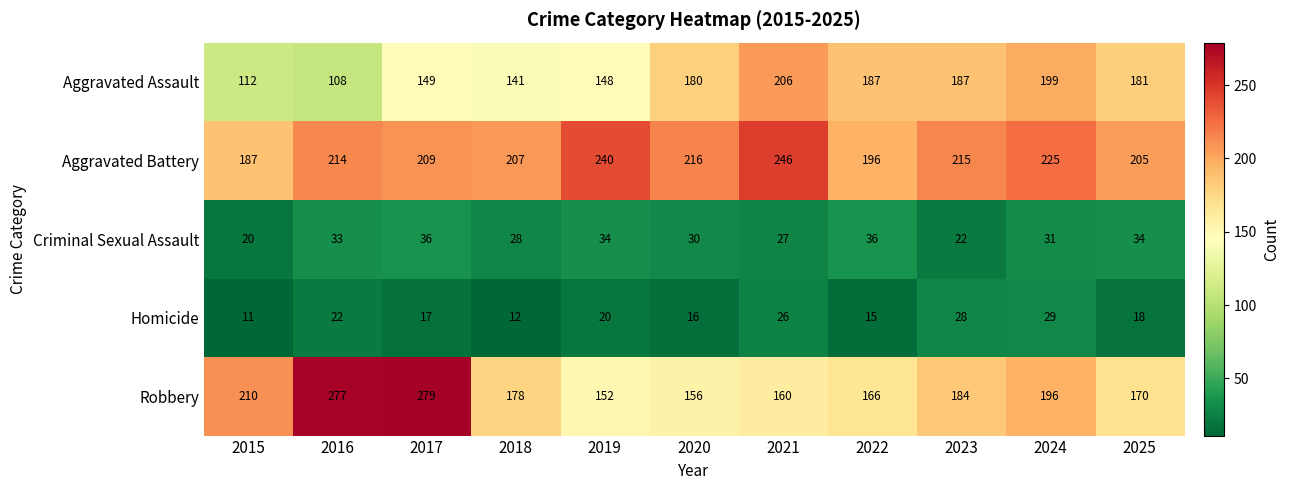

True or false: Criminal Sexual Assault has a value of 58 at 2025.

False